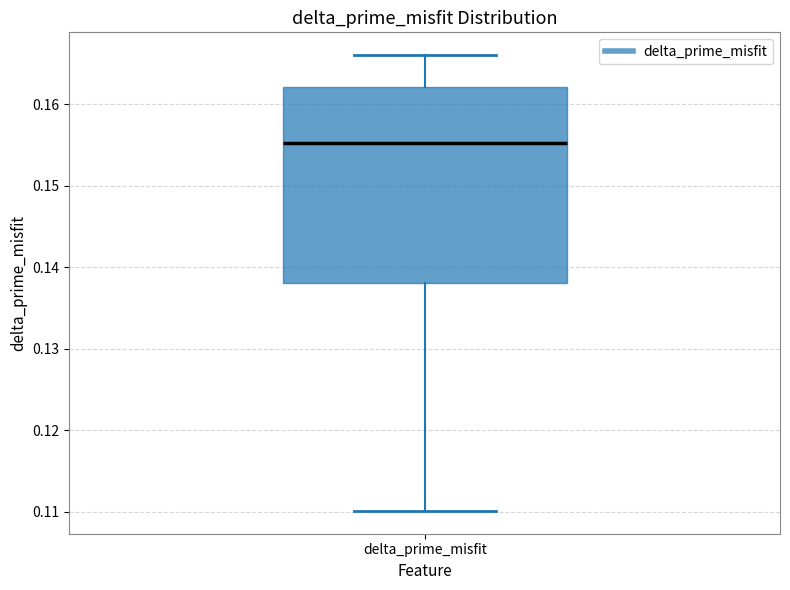

Transcribe this box plot: give where the median line is, the range the box spans, and where the two whiskers end, as read against the y-axis. The values are not printed on the chart, so give them approximately, as read against the axis.

median 0.155, box 0.138 to 0.162, whiskers 0.110 to 0.166